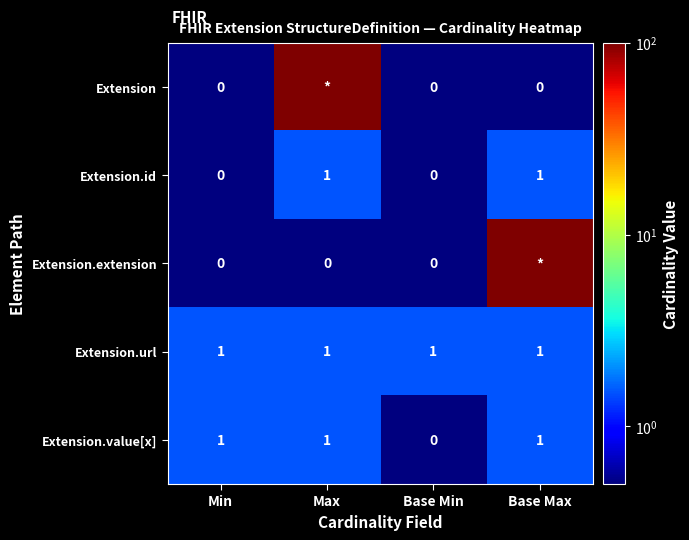

What is the highest value of the Extension.value[x] series?

1.0